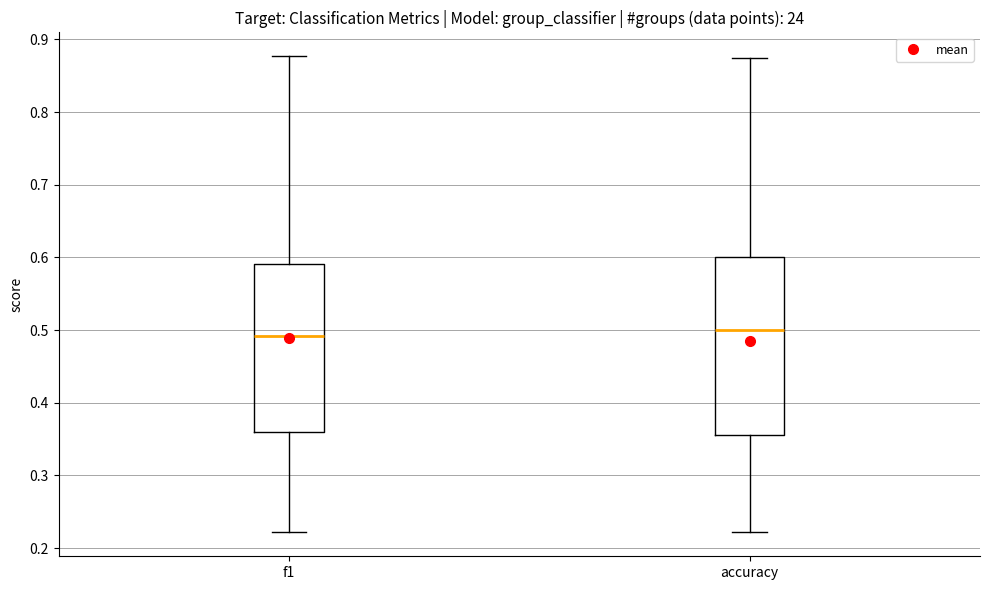

Which box is the tallest, from its lower edge to its upper edge?

accuracy